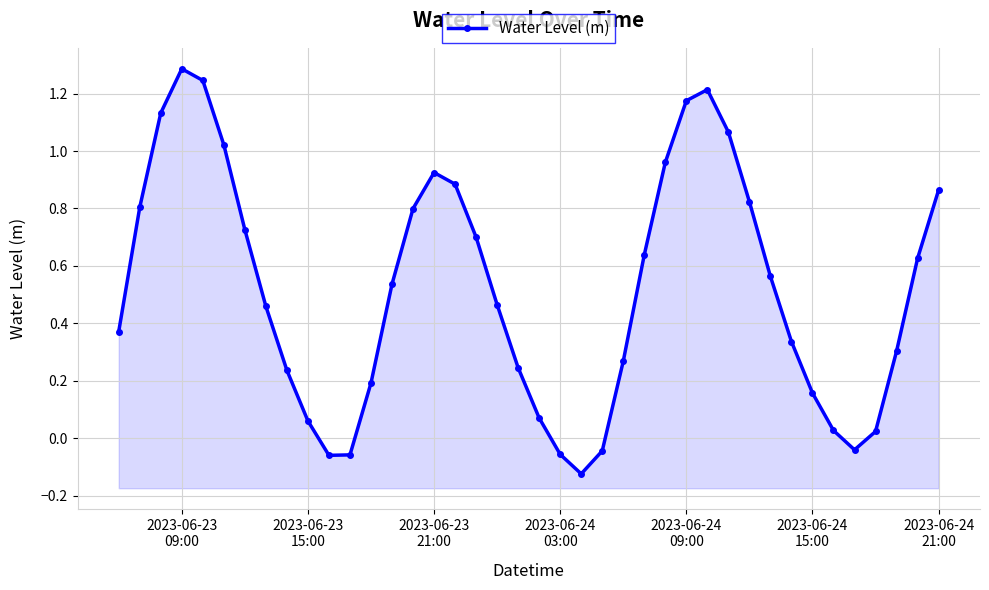

The chart shows a value of 0.2 at 2023-06-24 15:00. True or false?

False